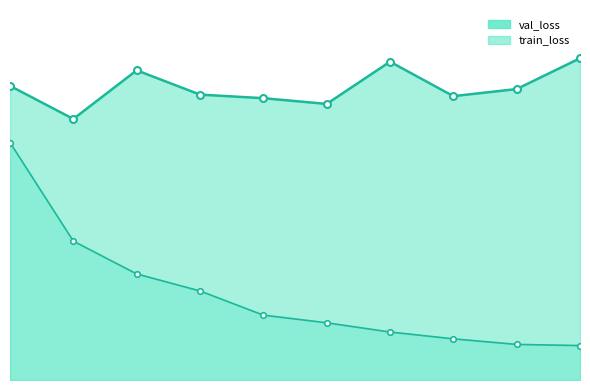

How many lines are shown in the chart?

2